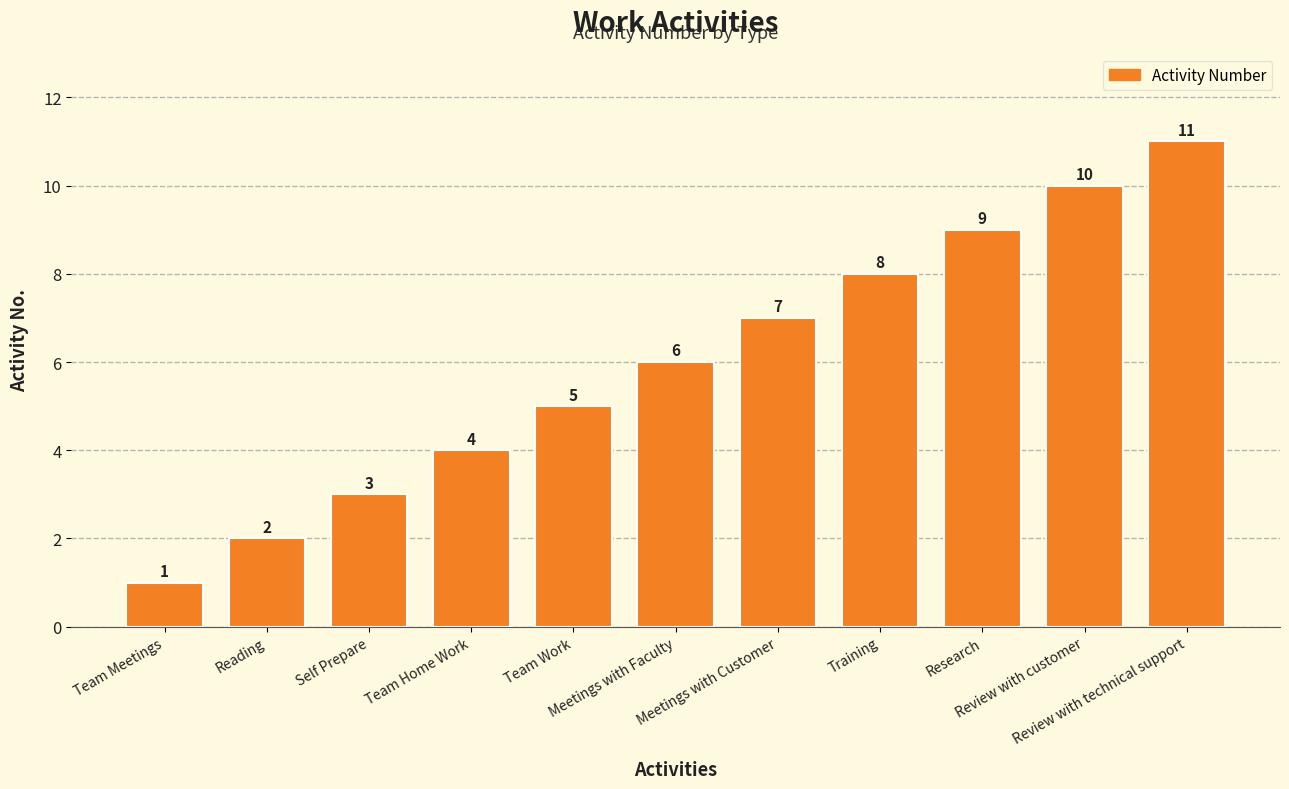

What value does the data have at Meetings with Customer?

7